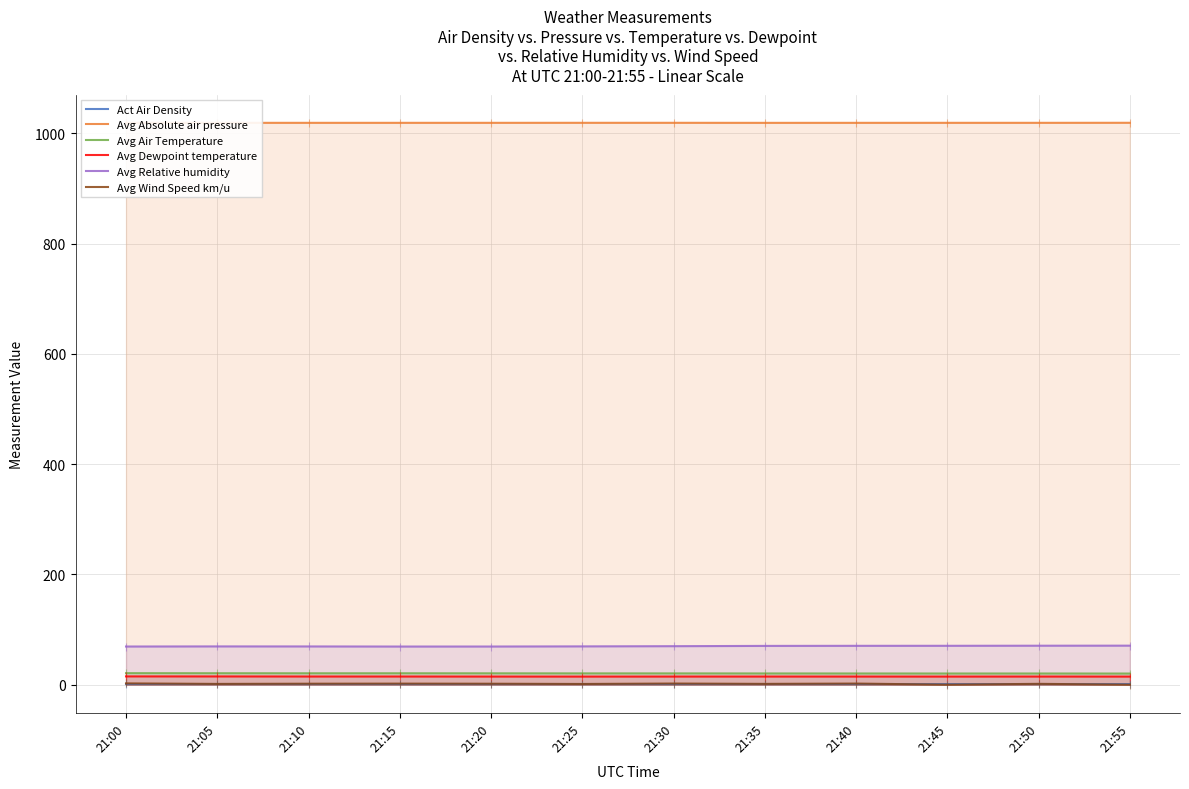

Reading left to right, list all the values displayed in this chart.

Act Air Density: 21:00=1.2	21:05=1.2	21:10=1.2	21:15=1.2	21:20=1.2	21:25=1.2	21:30=1.2	21:35=1.2	21:40=1.2	21:45=1.2	21:50=1.2	21:55=1.2
Avg Absolute air pressure: 21:00=1019.2	21:05=1019.2	21:10=1019.2	21:15=1019.2	21:20=1019.2	21:25=1019.3	21:30=1019.3	21:35=1019.2	21:40=1019.2	21:45=1019.2	21:50=1019.2	21:55=1019.3
Avg Air Temperature: 21:00=20.9	21:05=20.8	21:10=20.7	21:15=20.7	21:20=20.6	21:25=20.5	21:30=20.5	21:35=20.4	21:40=20.4	21:45=20.3	21:50=20.3	21:55=20.2
Avg Dewpoint temperature: 21:00=15.1	21:05=15.0	21:10=14.9	21:15=14.9	21:20=14.8	21:25=14.8	21:30=14.8	21:35=14.8	21:40=14.8	21:45=14.8	21:50=14.8	21:55=14.8
Avg Relative humidity: 21:00=69.2	21:05=69.4	21:10=69.4	21:15=69.2	21:20=69.2	21:25=69.5	21:30=69.9	21:35=70.4	21:40=70.5	21:45=70.6	21:50=70.7	21:55=70.8
Avg Wind Speed km/u: 21:00=2.4	21:05=1.4	21:10=1.8	21:15=2.0	21:20=1.8	21:25=1.3	21:30=2.1	21:35=1.5	21:40=2.1	21:45=0.0	21:50=1.6	21:55=0.0